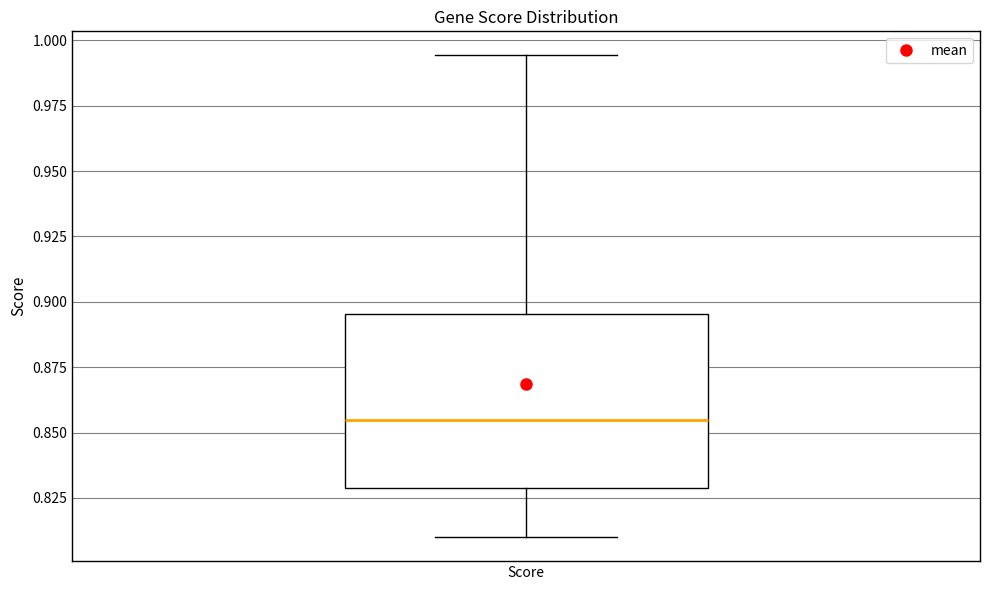

Where is the lower edge of the box for Score on the y-axis? The values are not printed on the chart, so give them approximately, as read against the axis.

0.830